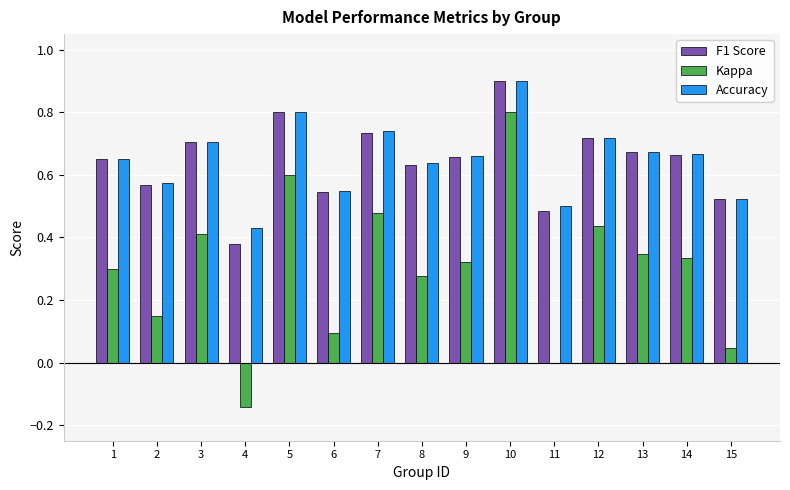

Between 6 and 11, which series saw the biggest shift?

Kappa